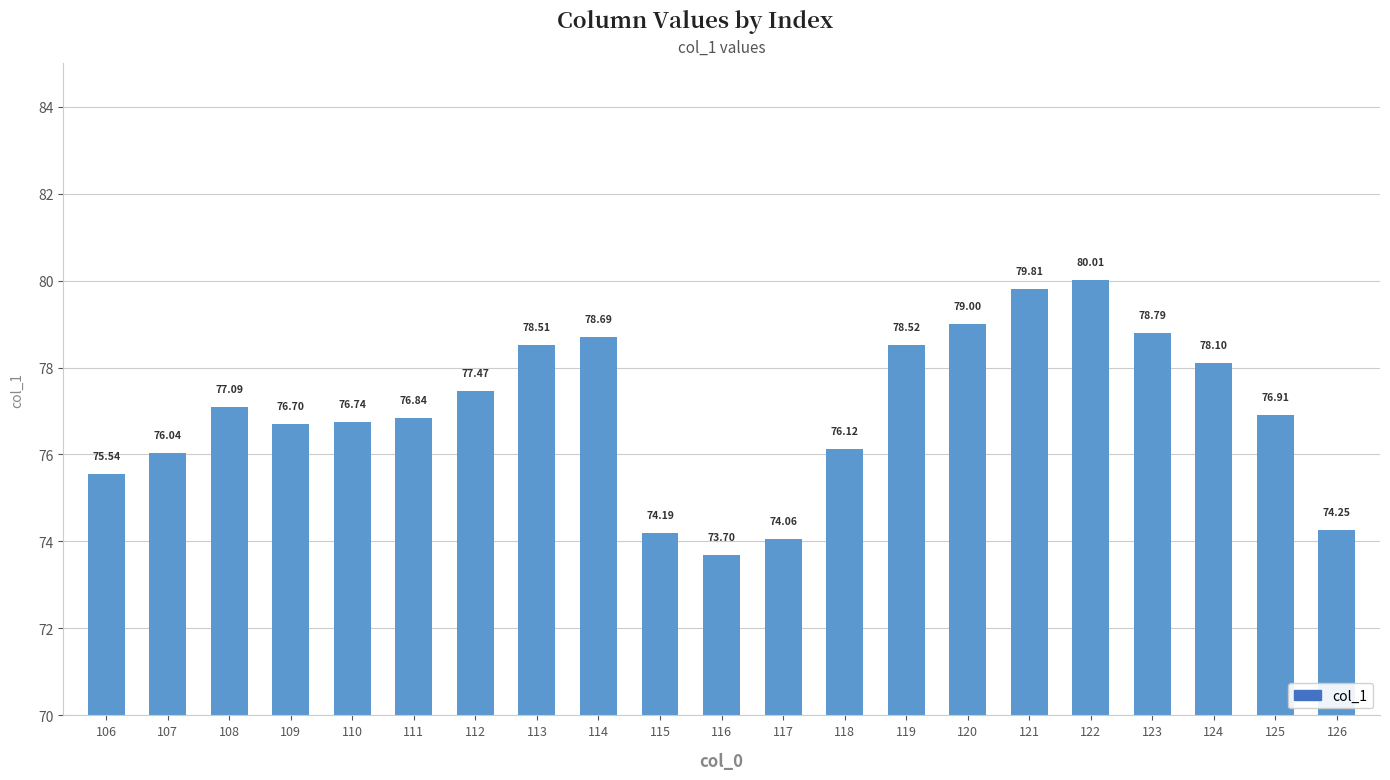

Rank the categories by value from highest to lowest.

122, 121, 120, 123, 114, 119, 113, 124, 112, 108, 125, 111, 110, 109, 118, 107, 106, 126, 115, 117, 116